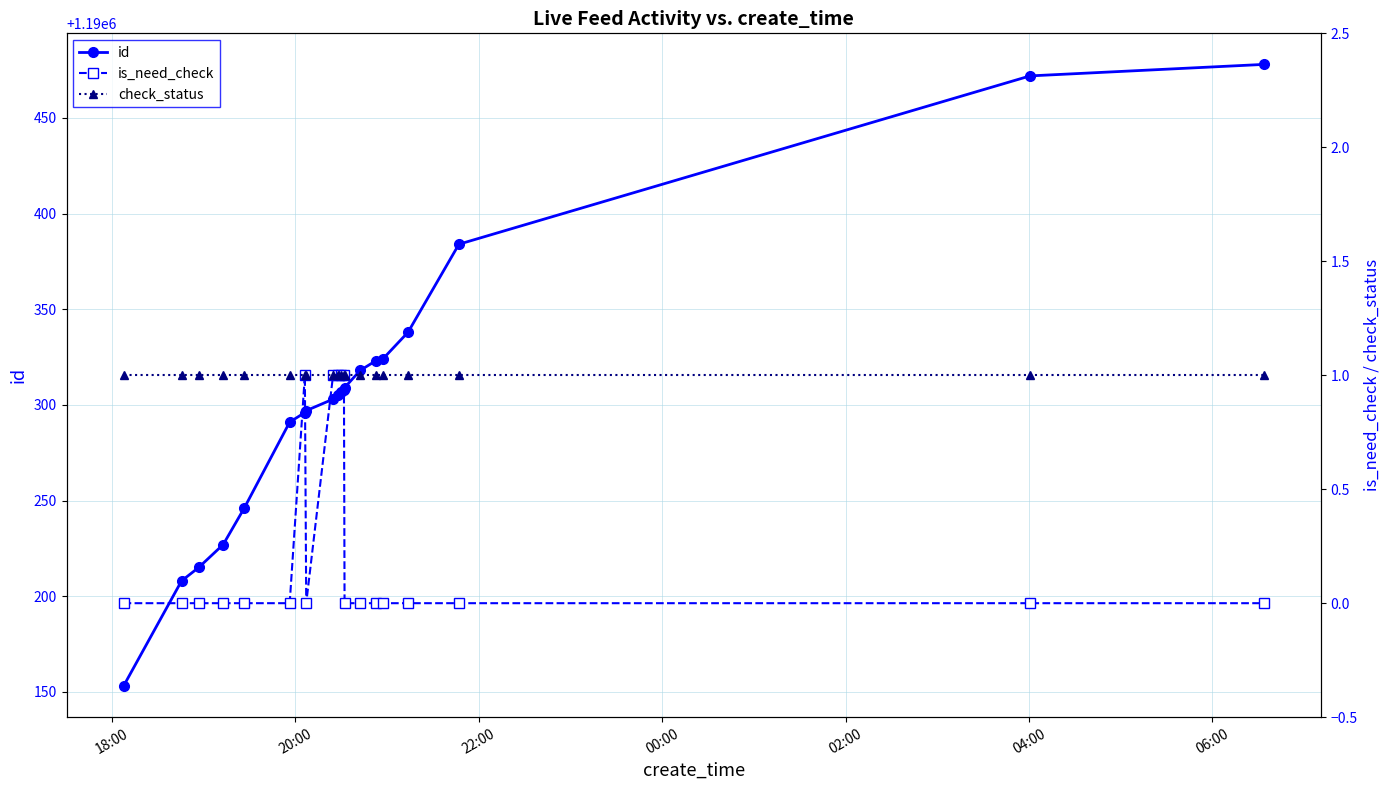

What is the lowest value of the id series?

1190153